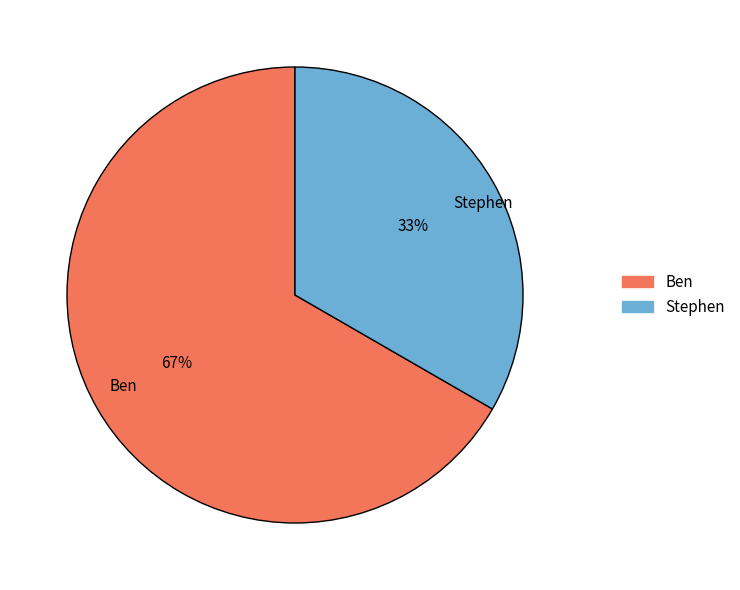

Is it true that Stephen is 33% of the pie?

True